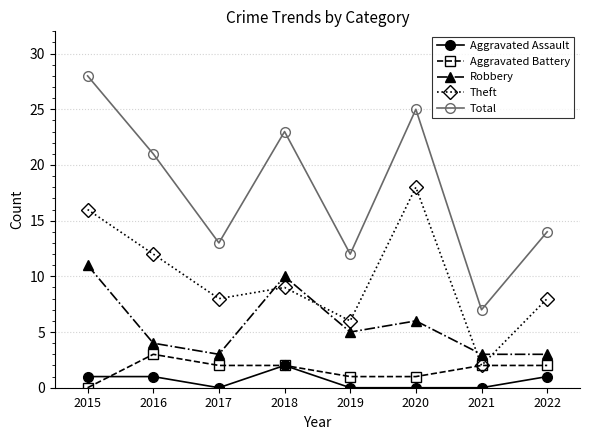

The value of Aggravated Battery at 2022 is 2. True or false?

True